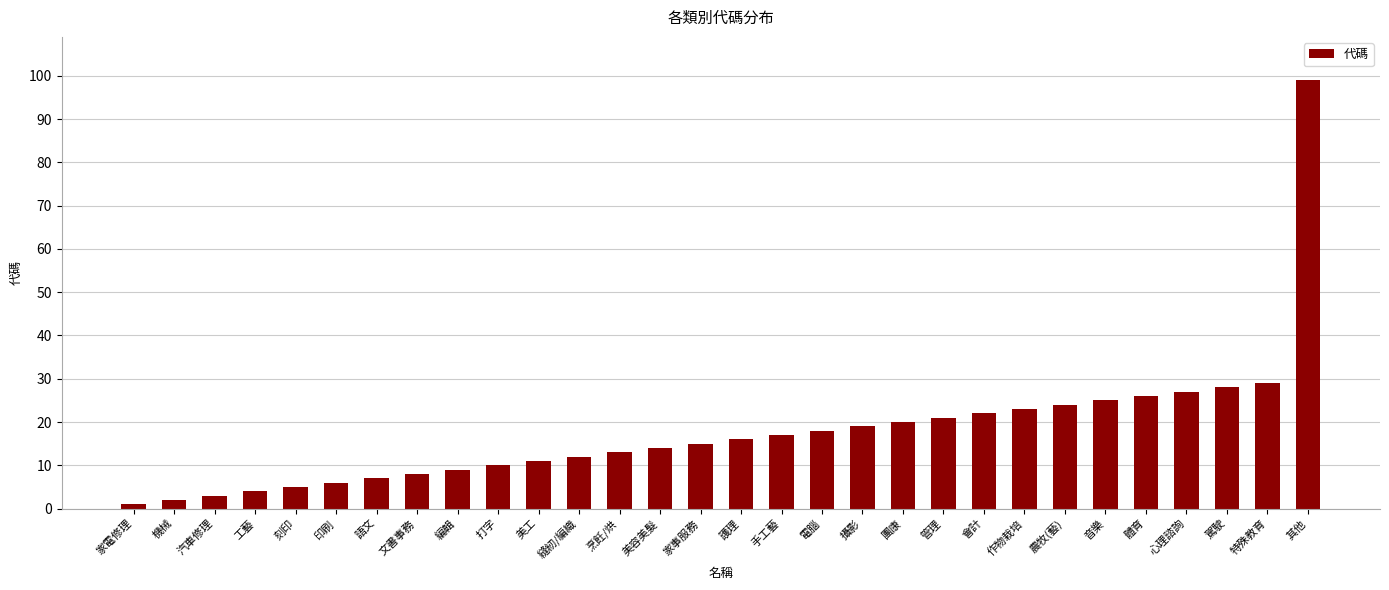

List the labels in order of value, largest first.

其他, 特殊教育, 駕駛, 心理諮詢, 體育, 音樂, 農牧(藝), 作物栽培, 會計, 管理, 團康, 攝影, 電腦, 手工藝, 護理, 家事服務, 美容美髮, 烹飪/烘, 縫紉/編織, 美工, 打字, 編輯, 文書事務, 語文, 印刷, 刻印, 工藝, 汽車修理, 機械, 家電修理